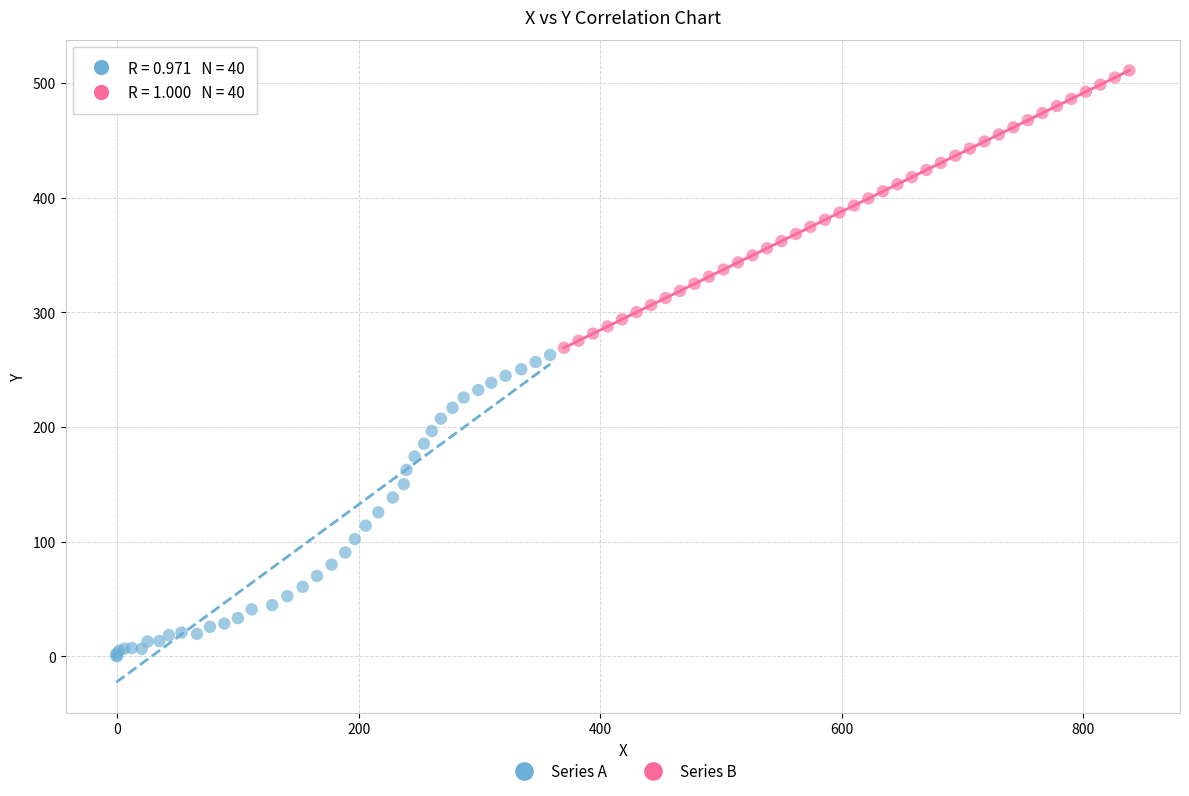

Which series contains the highest Y value?

Series B